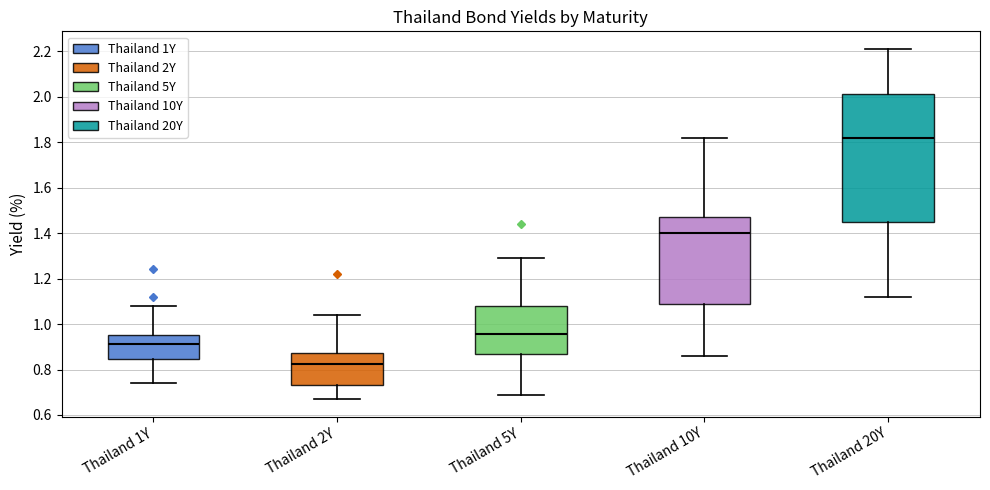

Reading left to right, transcribe this box plot: for each box, give where its median line is, the range the box spans, and where its two whiskers end, as read against the y-axis. The values are not printed on the chart, so give them approximately, as read against the axis.

Thailand 1Y: median 0.92, box 0.84 to 0.96, whiskers 0.74 to 1.08
Thailand 2Y: median 0.82, box 0.74 to 0.88, whiskers 0.68 to 1.04
Thailand 5Y: median 0.96, box 0.88 to 1.08, whiskers 0.70 to 1.30
Thailand 10Y: median 1.40, box 1.08 to 1.48, whiskers 0.86 to 1.82
Thailand 20Y: median 1.82, box 1.46 to 2.02, whiskers 1.12 to 2.22